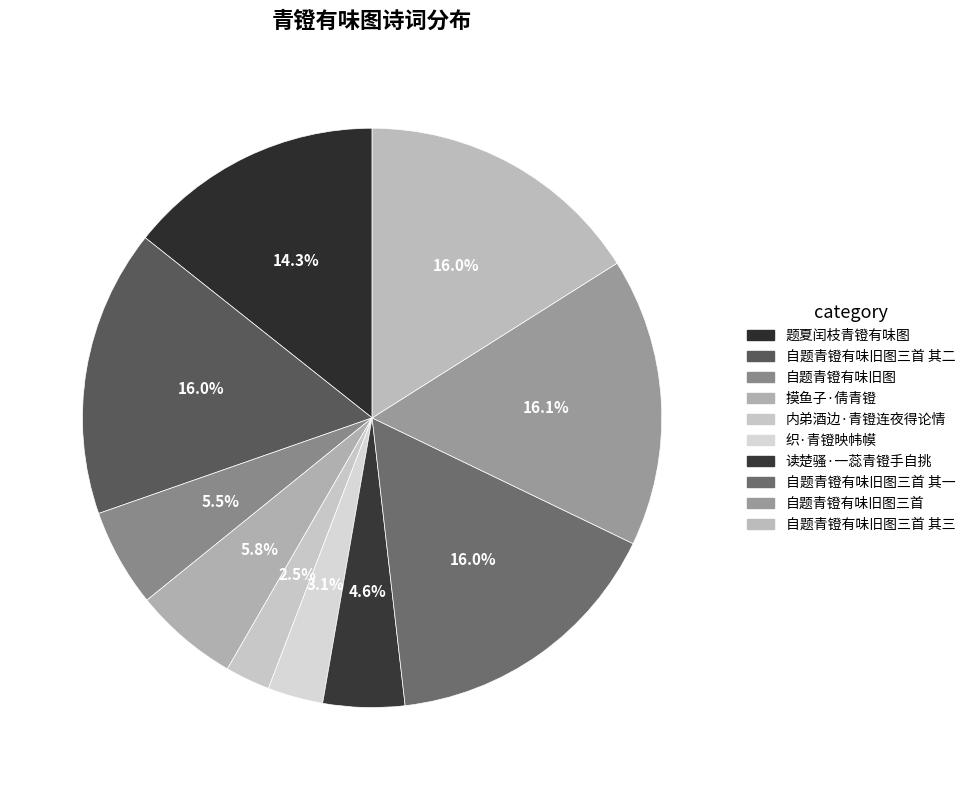

Which category has the biggest portion of the pie?

自题青镫有味旧图三首